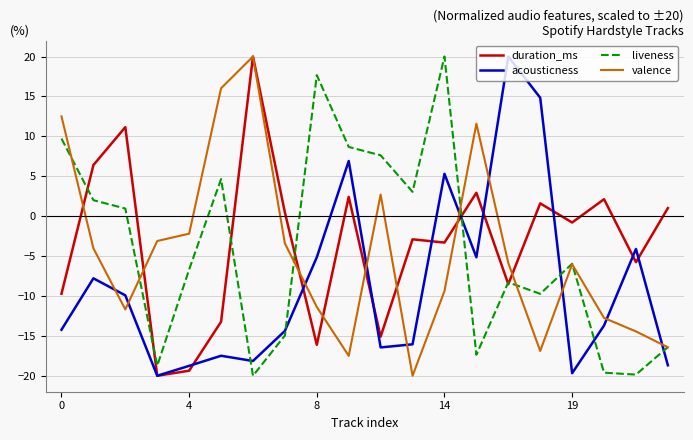

How many values in liveness are above zero?

9